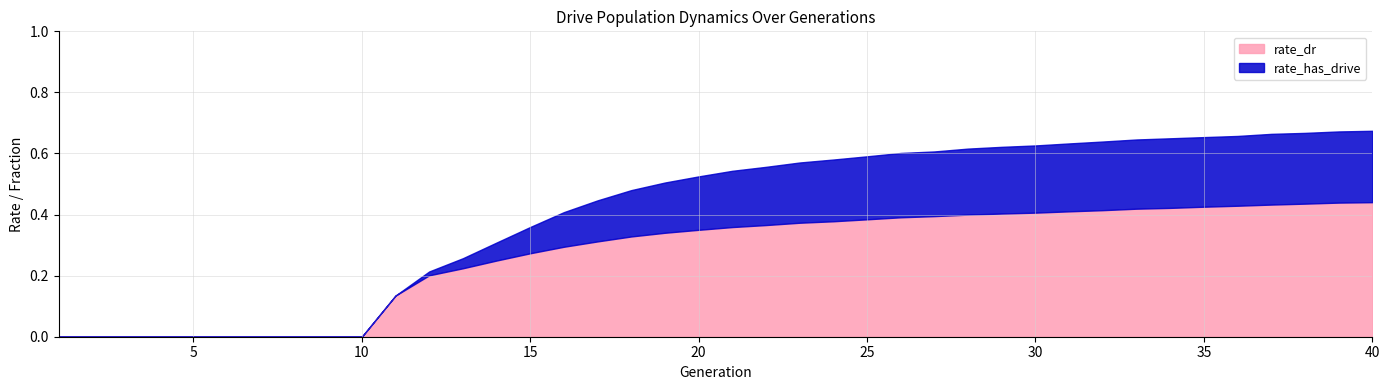

Rank the series by their average value, from lowest to highest.

rate_dr, rate_has_drive